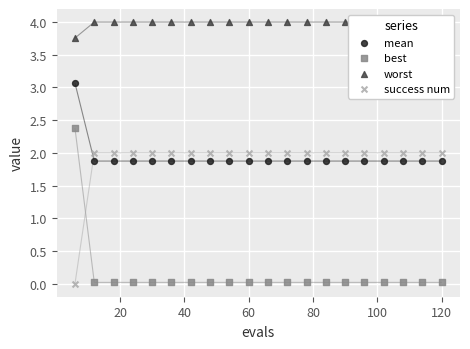

What are all the series names shown in the legend?

mean, best, worst, success num